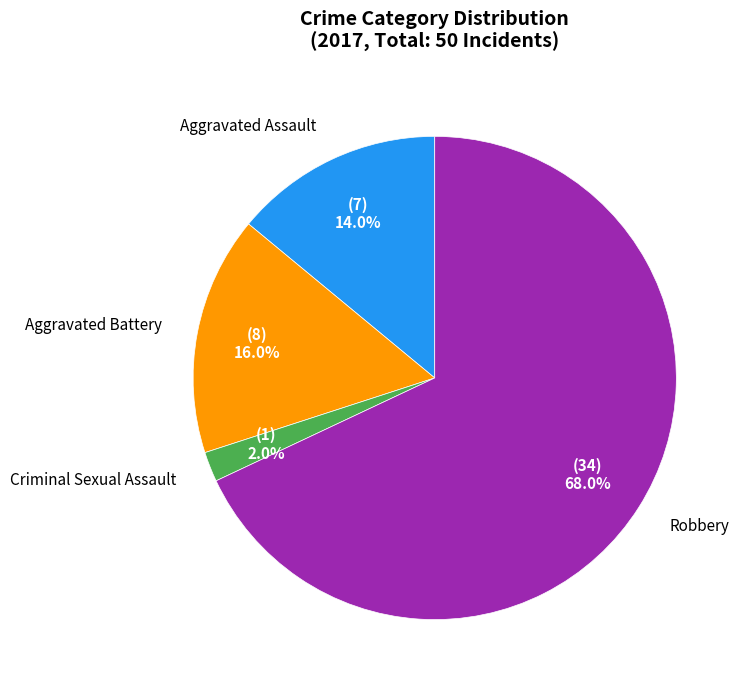

Does any single category account for the majority?

Yes